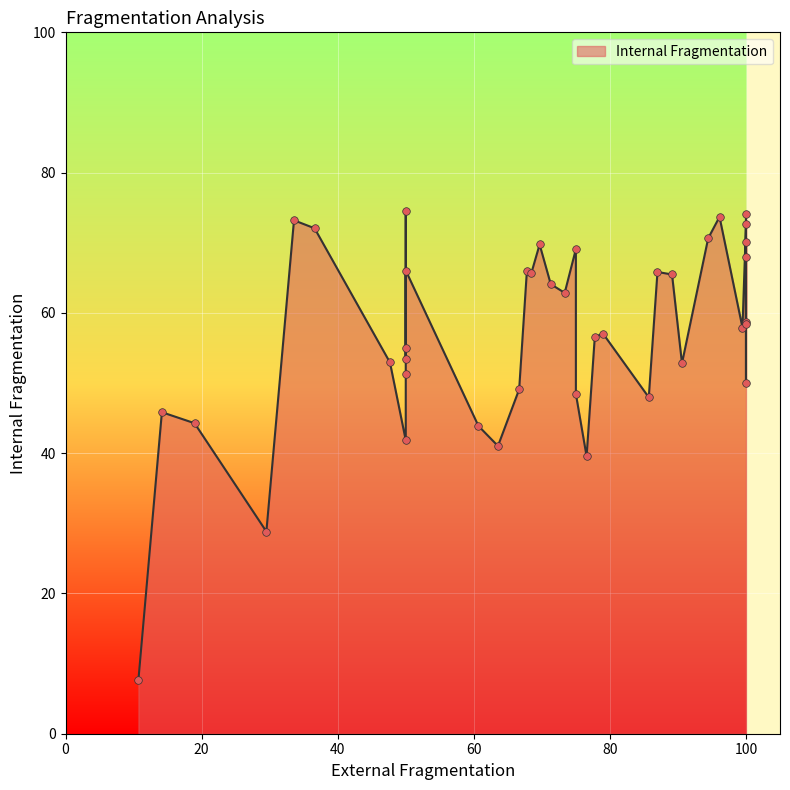

Between 21 and 29, which is larger?

21